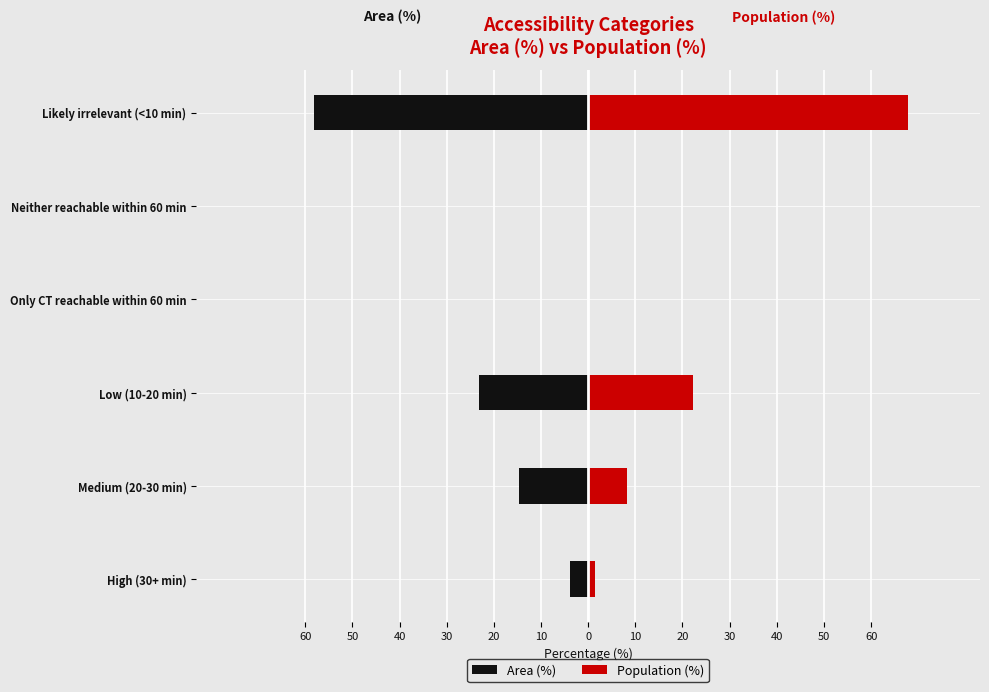

List the series in order of their overall mean, highest first.

Population (%), Area (%)